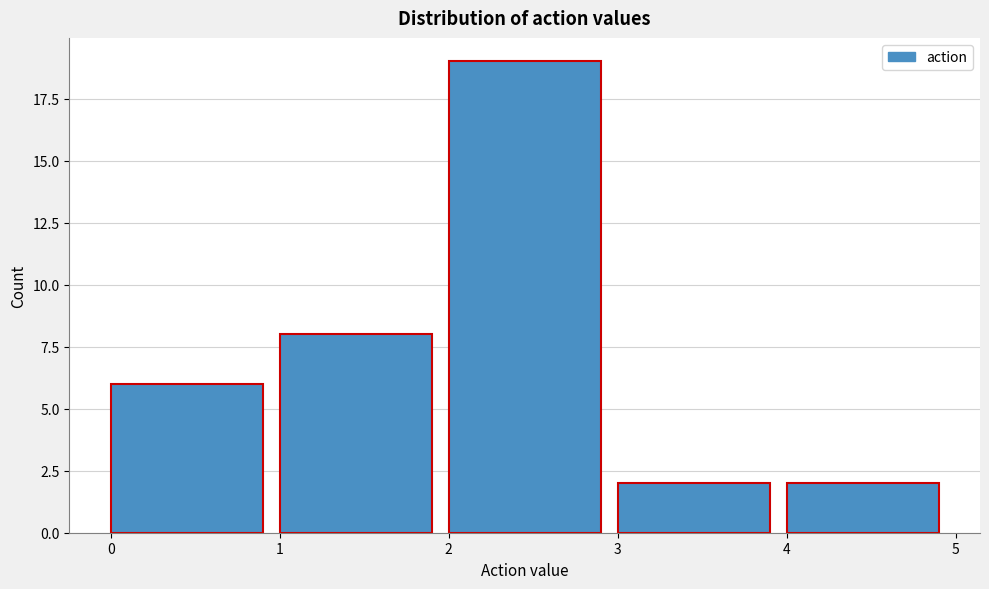

What is the height of the bar covering 4 to 5 on the x-axis? The values are not printed on the chart, so give them approximately, as read against the axis.

2